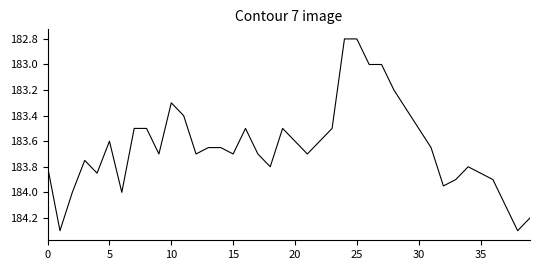

What is the smallest value displayed?

182.8